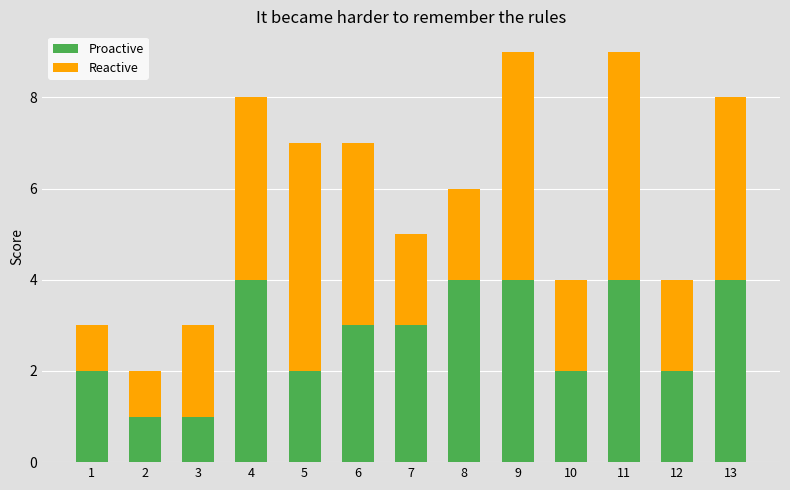

What is the total value across all series at 6?

7